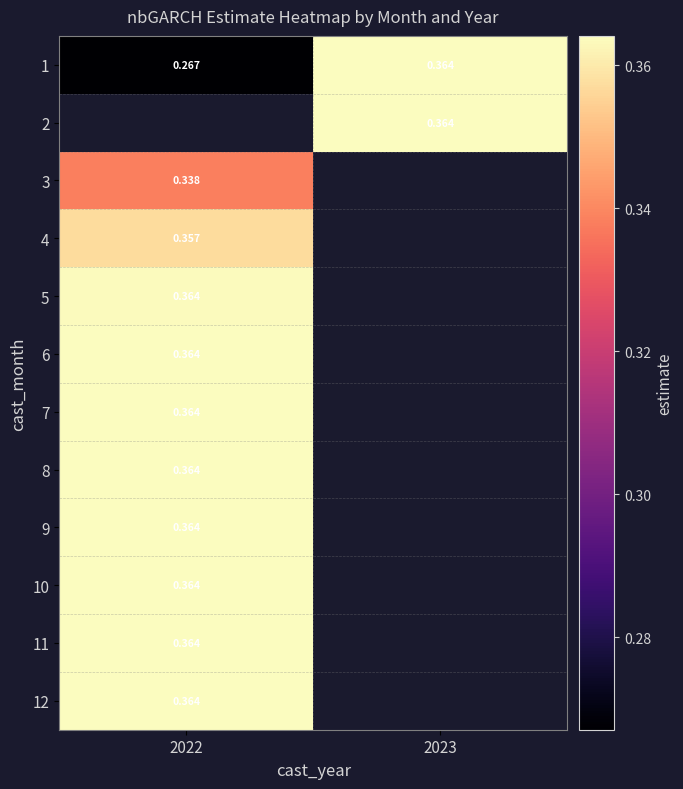

Is the value of 3 at 2022 greater than the value of 4 at 2022?

No